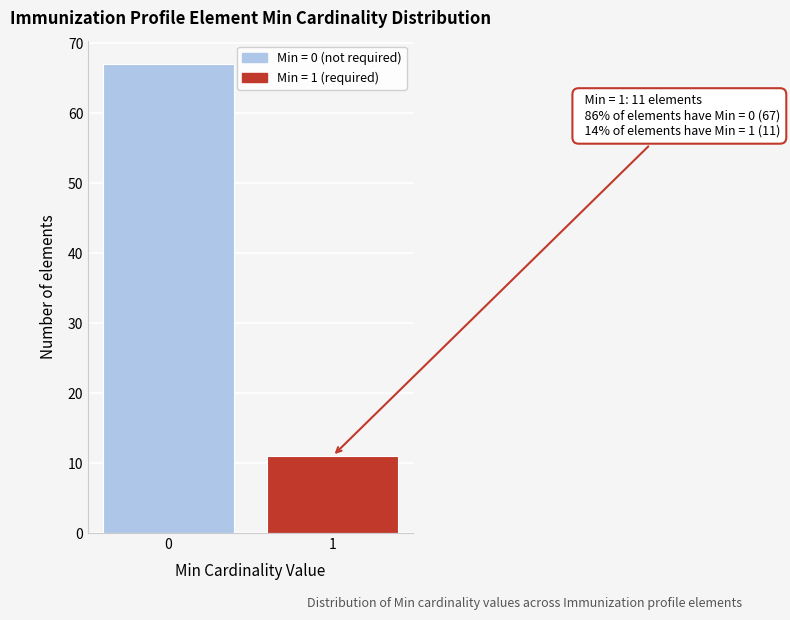

Reading left to right, list all the values displayed in this chart.

67	11